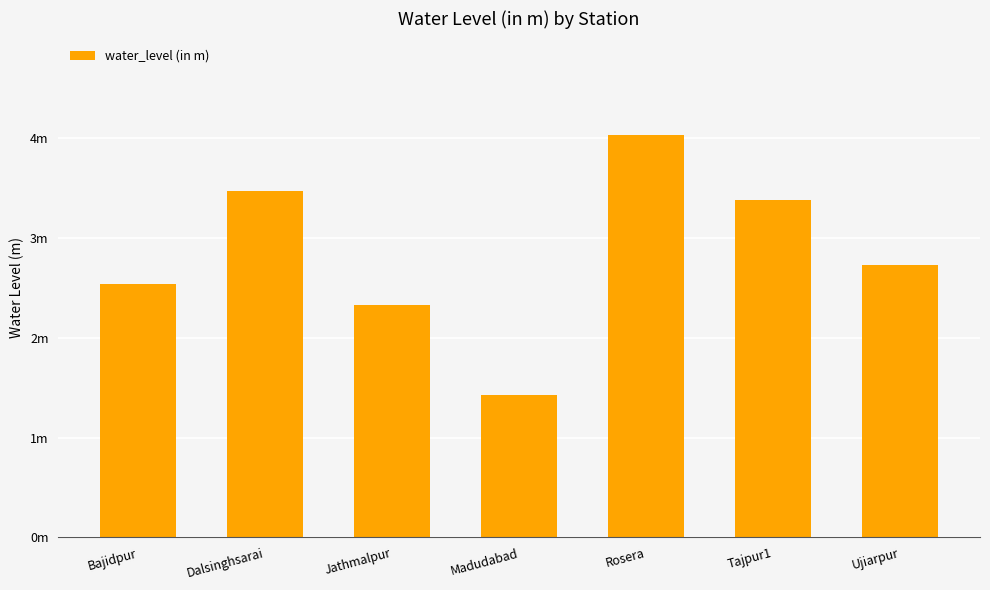

Rank the categories by value from lowest to highest.

Madudabad, Jathmalpur, Bajidpur, Ujiarpur, Tajpur1, Dalsinghsarai, Rosera